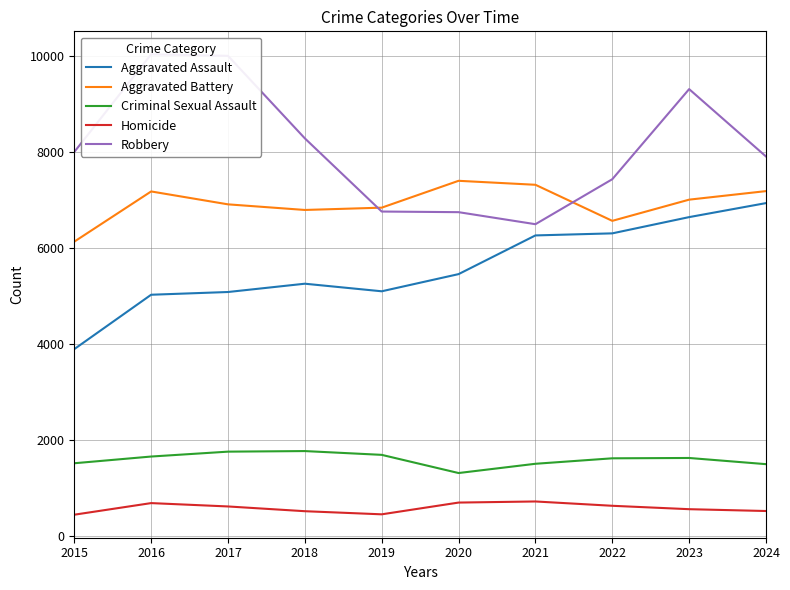

List the labels in order of Criminal Sexual Assault value, largest first.

2018, 2017, 2019, 2016, 2023, 2022, 2015, 2021, 2024, 2020